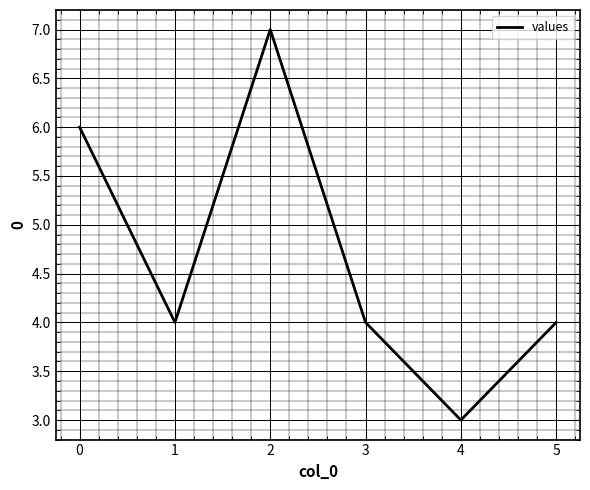

True or false: the data shows 7 at 2.

True